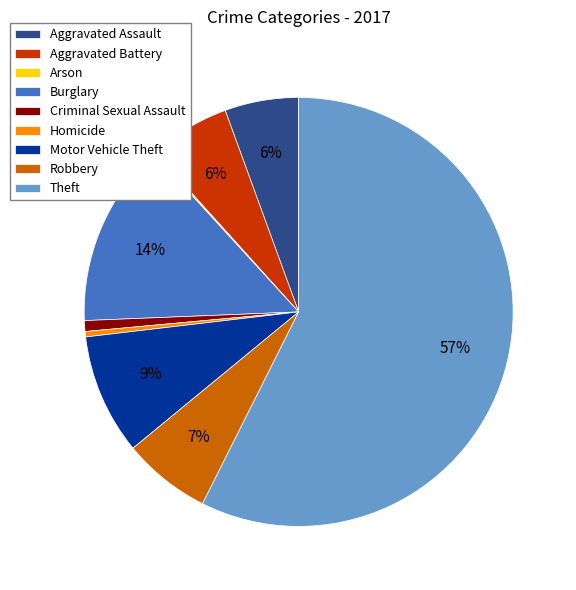

What is the majority slice?

Theft